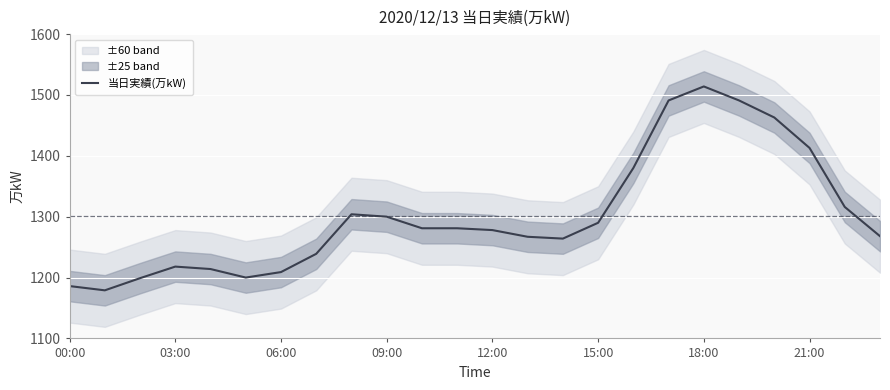

What is the lowest value of the 当日実績(万kW) series?

1179